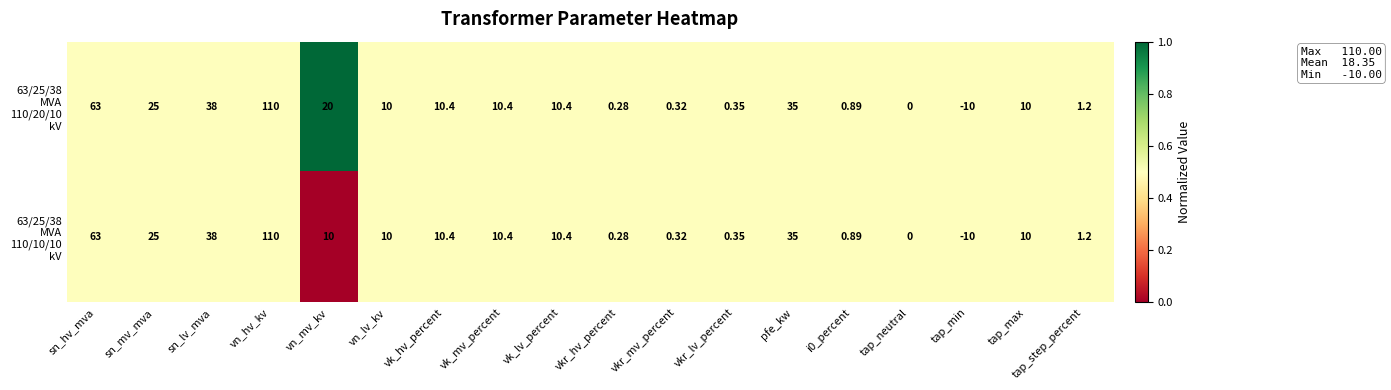

At which category is the sum across all series the highest?

vn_hv_kv